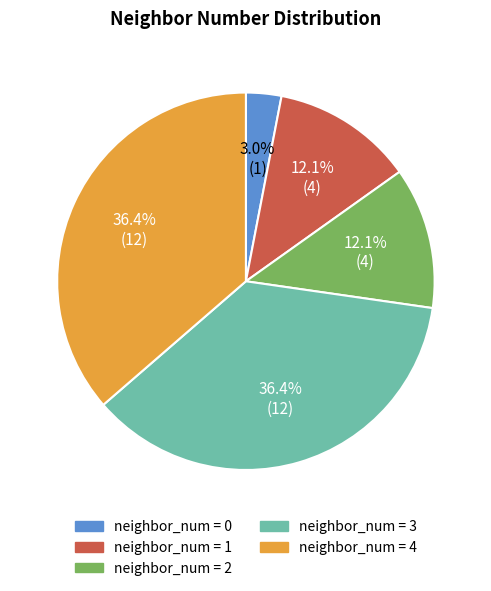

Is there a majority slice in this chart?

No